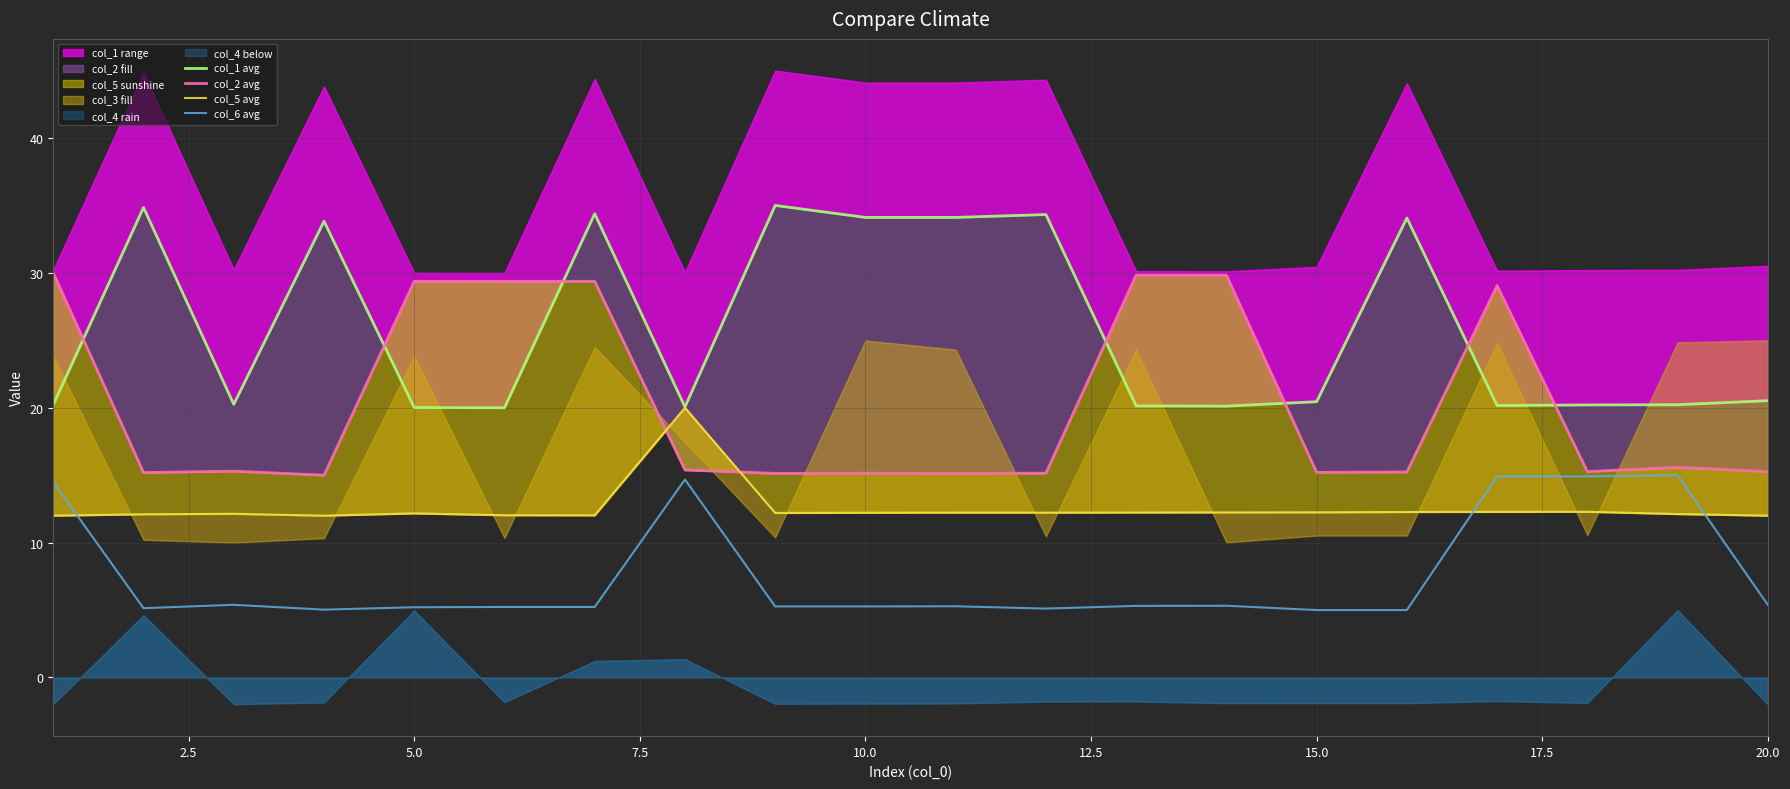

How many interior local peaks does the col_6 avg series have?

5